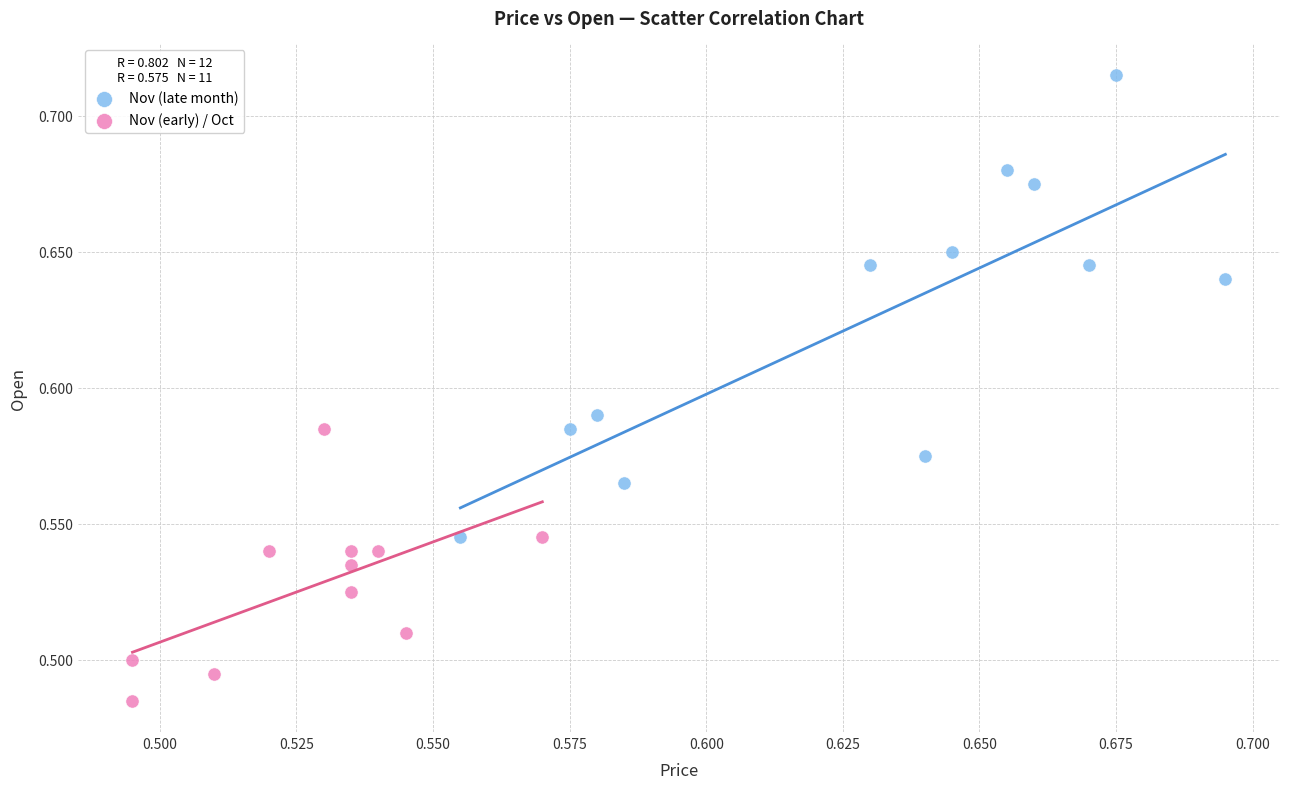

Which series has the widest spread of Y values?

Nov (late month)